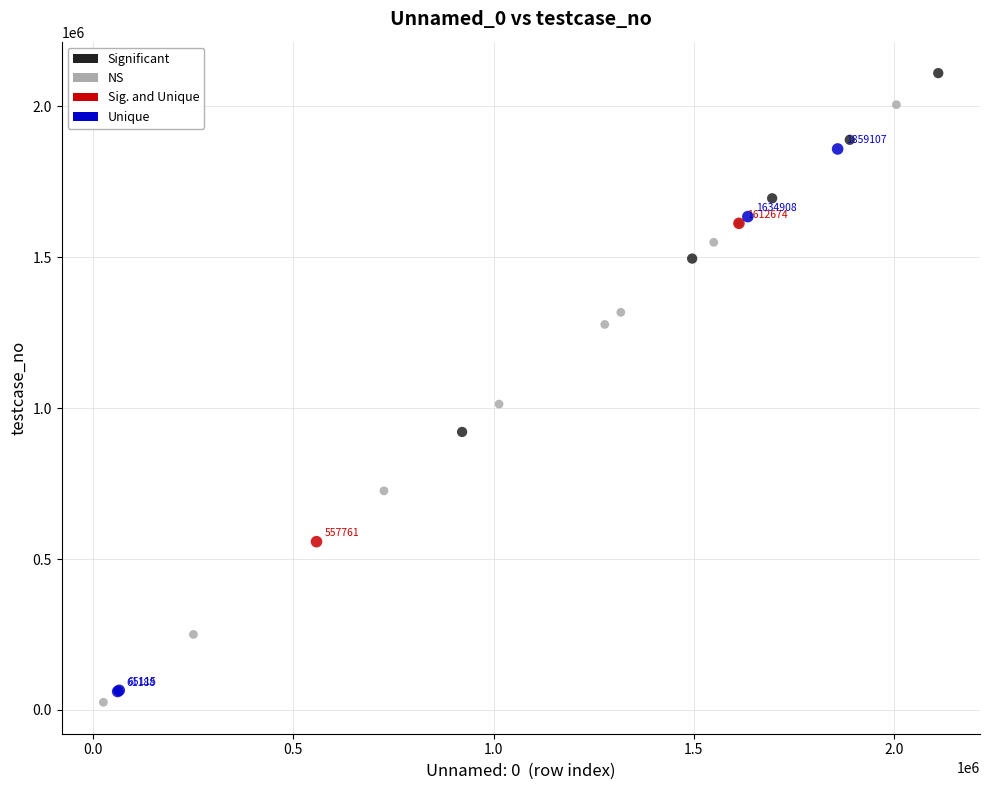

What are all the series names shown in the legend?

Significant, NS, Sig. and Unique, Unique